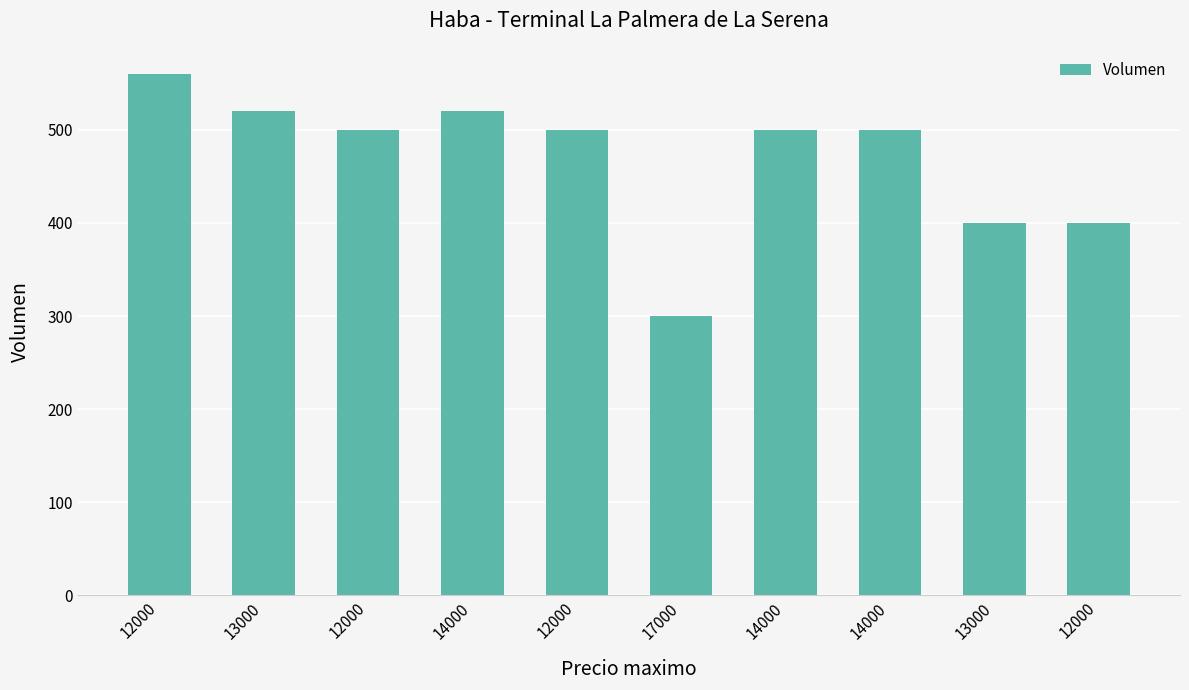

List the labels in order of value, largest first.

12000, 13000, 14000, 12000, 12000, 14000, 14000, 13000, 12000, 17000